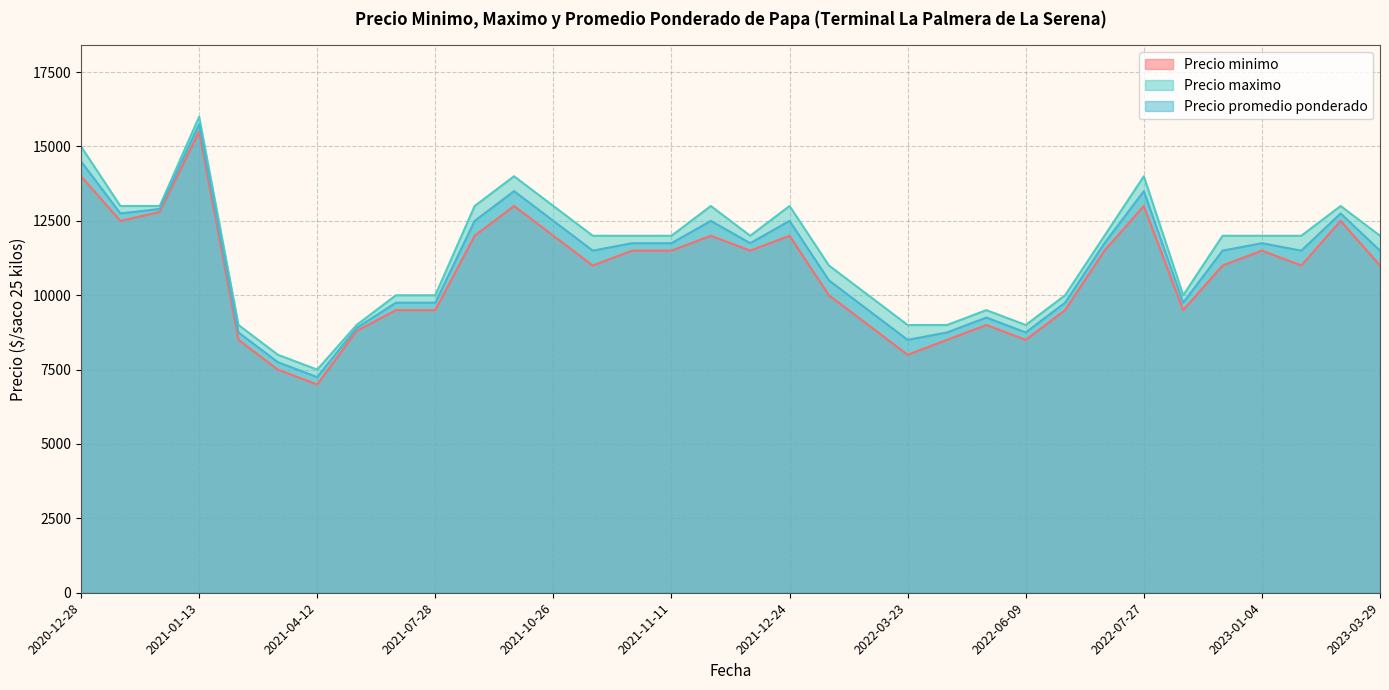

Between 2021-07-28 and 2022-07-27, which series saw the biggest shift?

Precio maximo